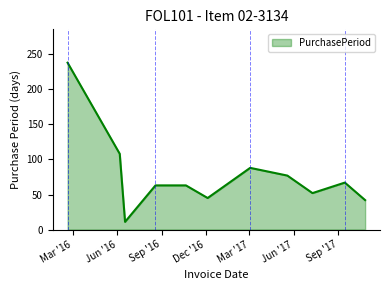

What is the minimum value shown in the chart?

11